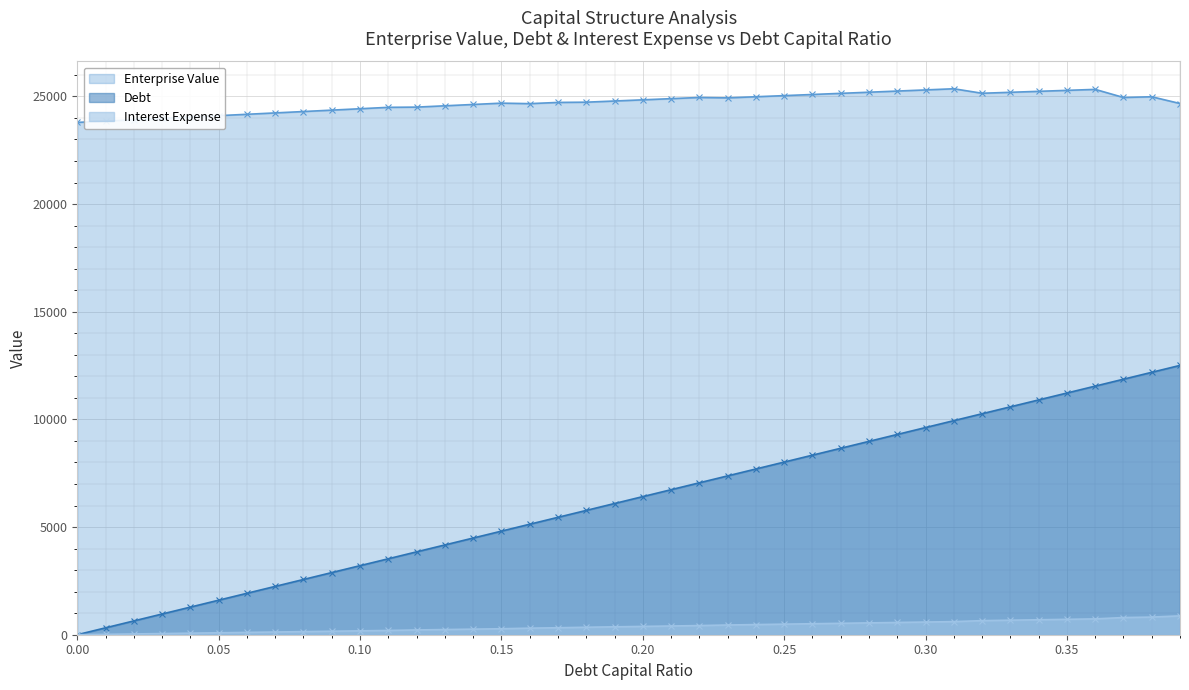

Is the value of Enterprise Value at 0.29 greater than the value of Debt at 0.02?

Yes